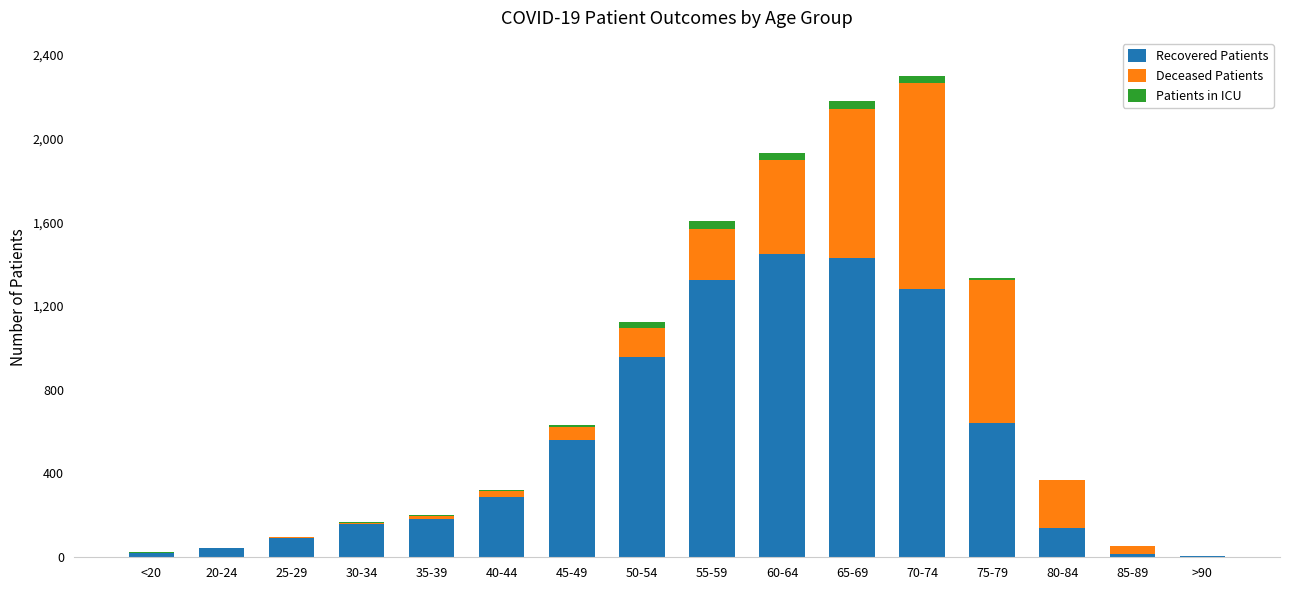

At which label is Deceased Patients closest to 490?

60-64